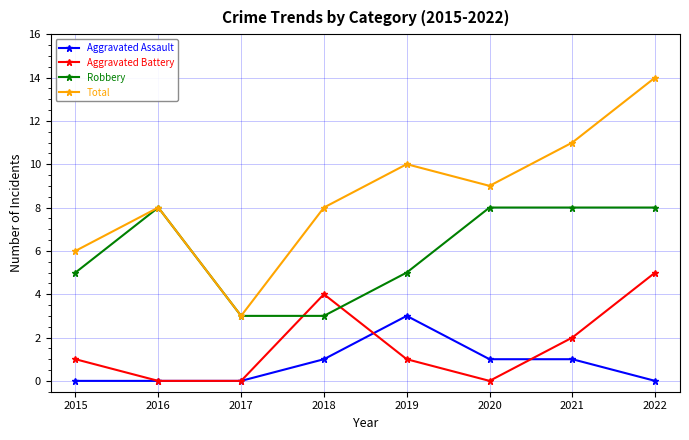

At which category is the sum across all series the highest?

2022